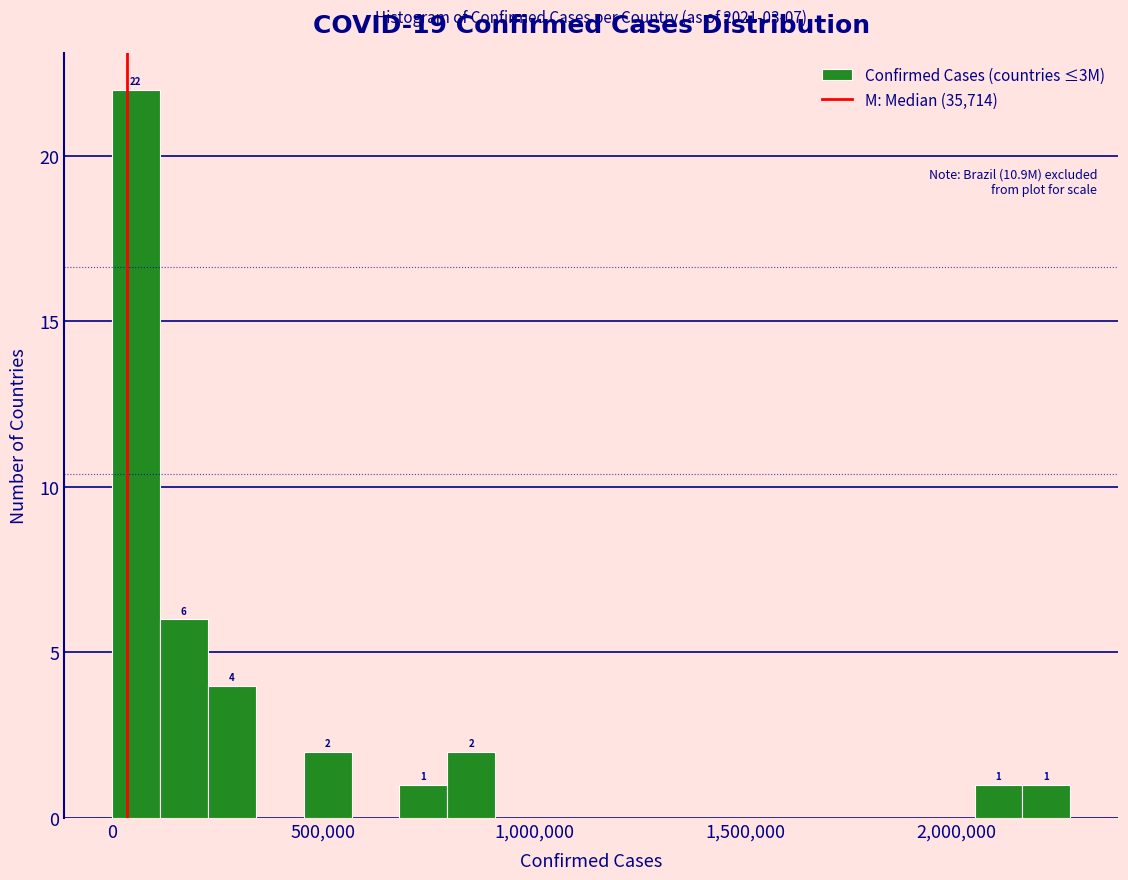

Around what value on the x-axis is the tallest bar? Give the approximate position of its centre, as read against the axis.

50000